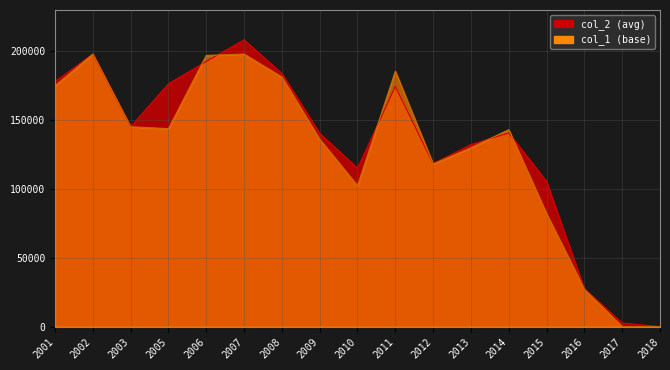

What is the sum of the col_1 values at 2006 and 2005?

340794.0